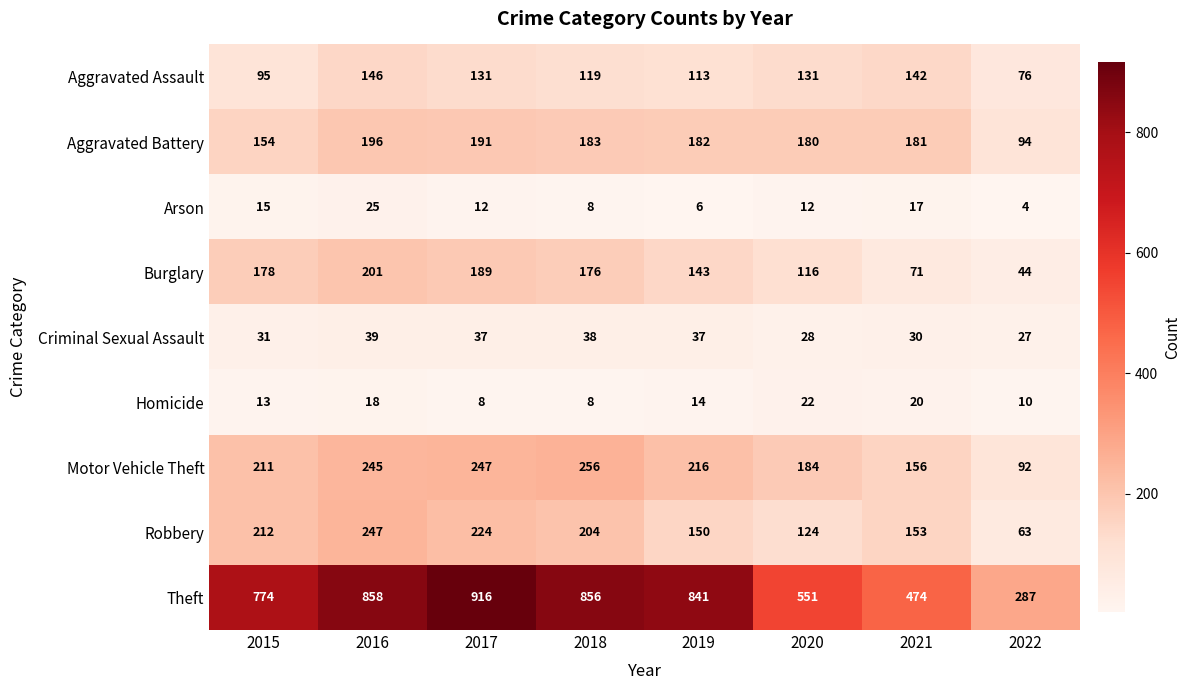

Which category has the lowest value in the Aggravated Battery series?

2022